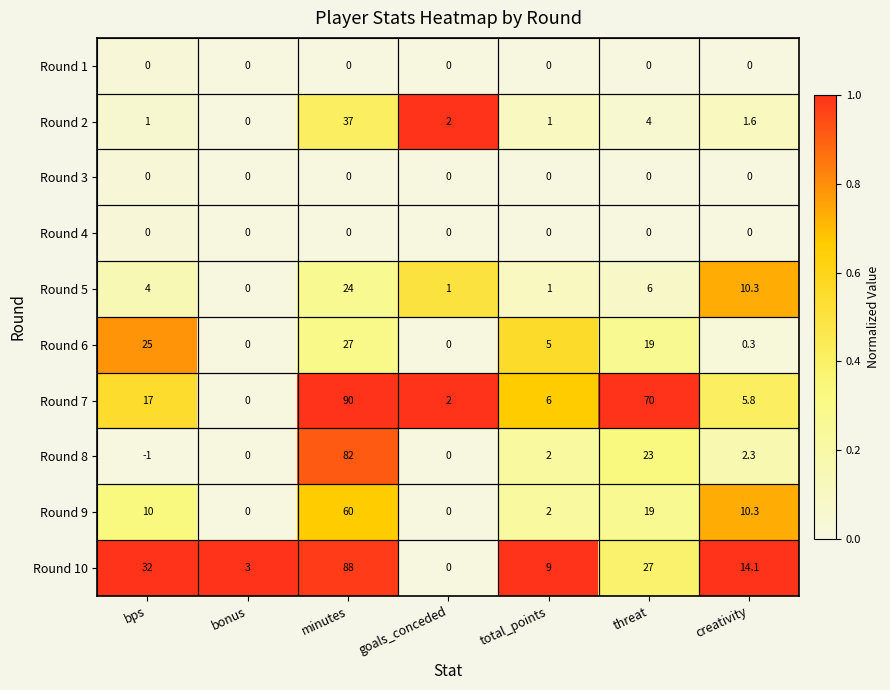

Which series has the largest total across all categories?

Round 7